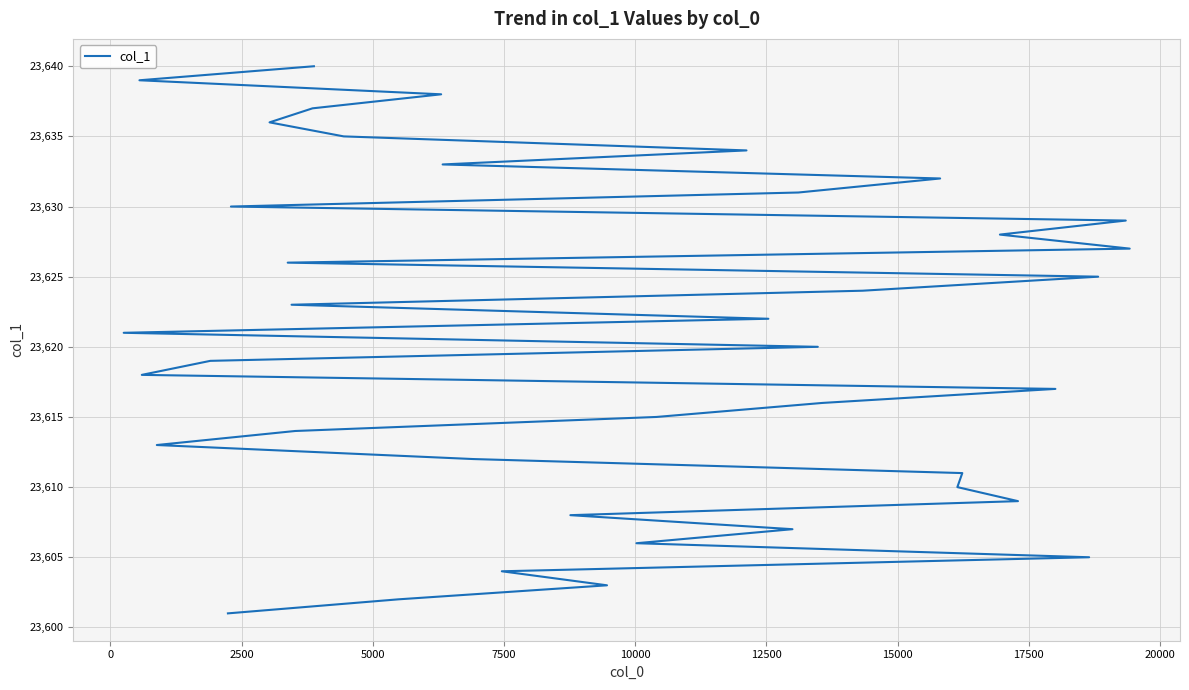

What is the value of the 38th point from the left?

23638